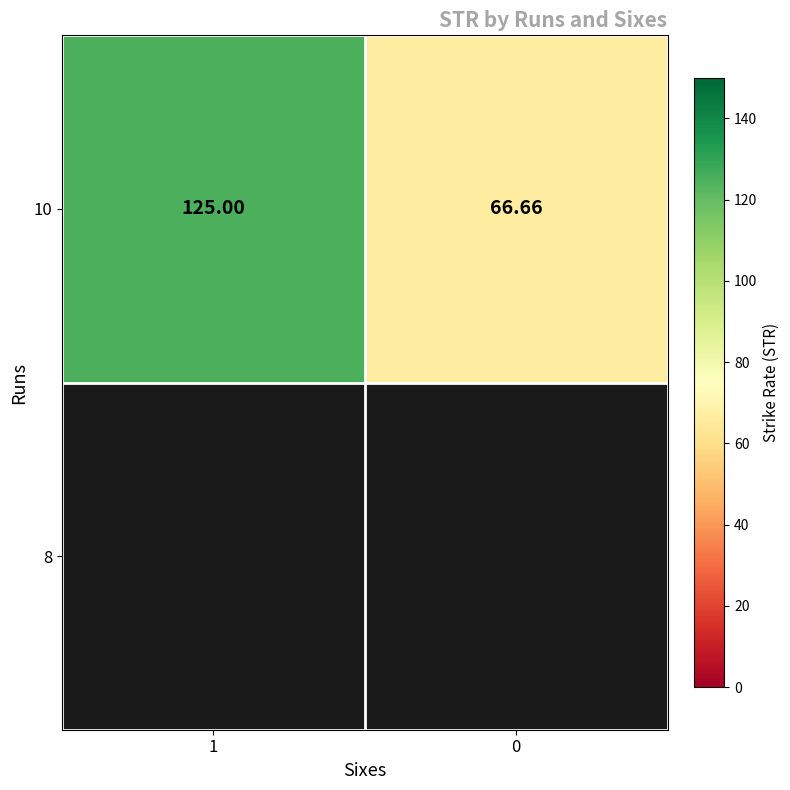

What is the approximate value at 1?

125.0